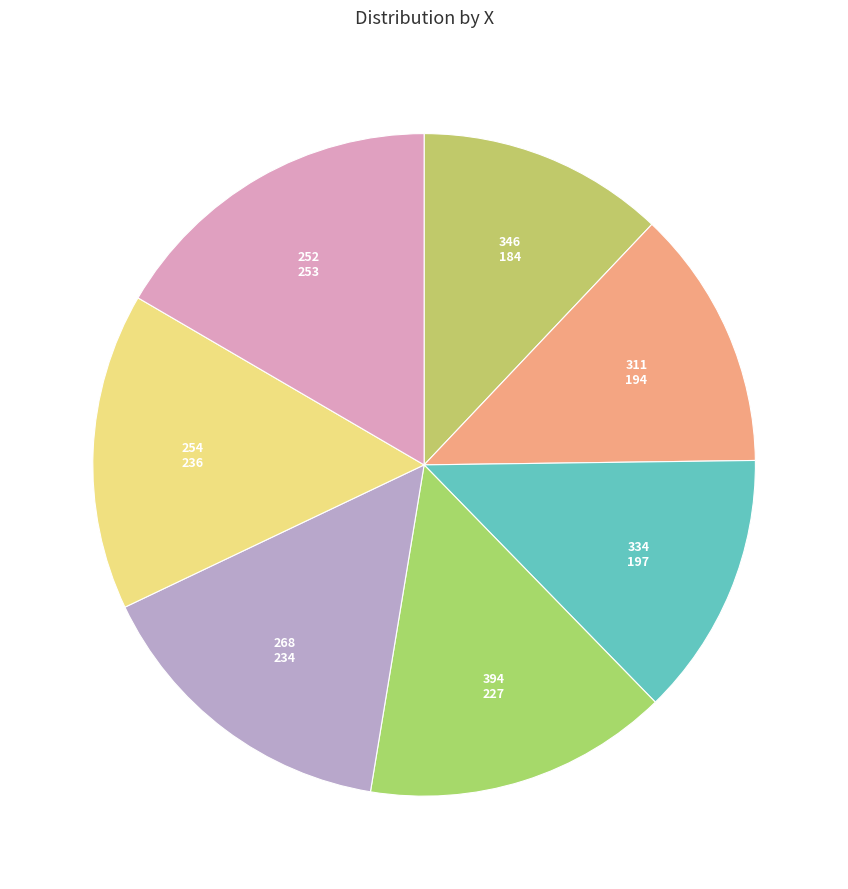

Rank the categories by value from lowest to highest.

346, 311, 334, 394, 268, 254, 252